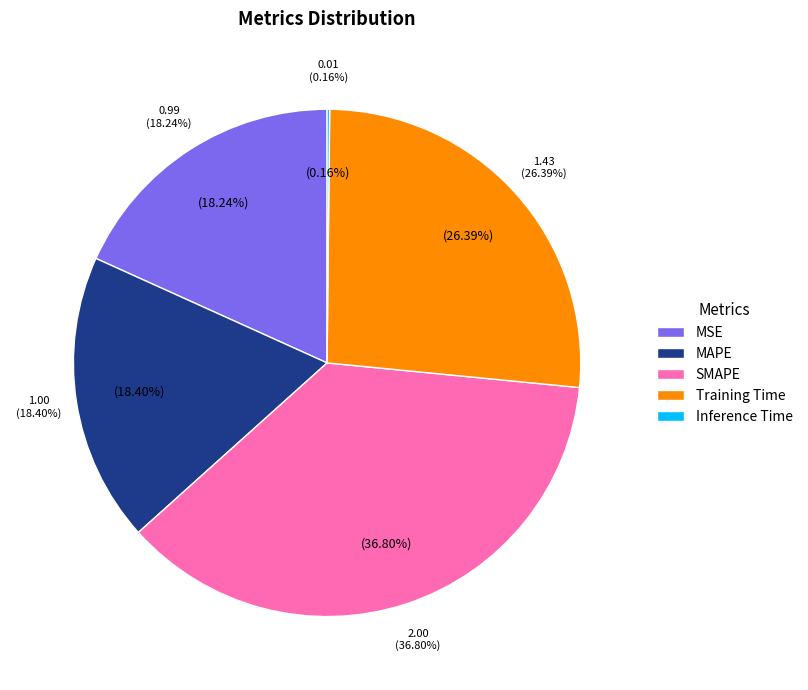

Is the sum of MAPE and MSE greater than half?

No